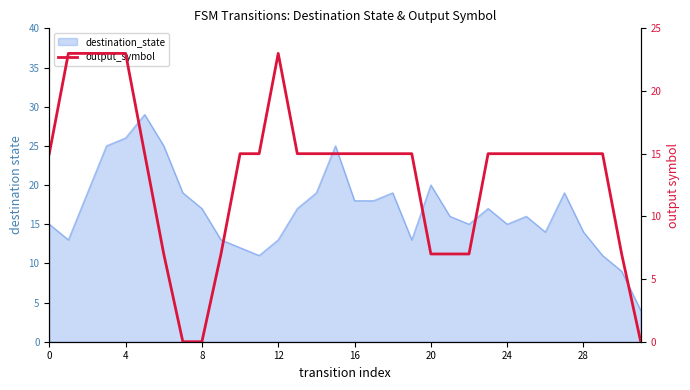

Reading left to right, extract all data points from this chart.

15	23	23	23	23	15	7	0	0	7	15	15	23	15	15	15	15	15	15	15	7	7	7	15	15	15	15	15	15	15	7	0